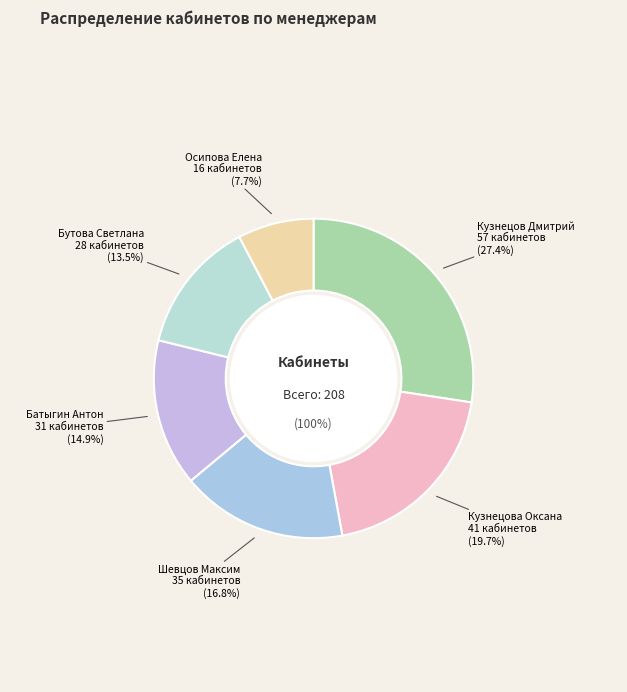

What is the change in value from Батыгин Антон to Осипова Елена?

-15